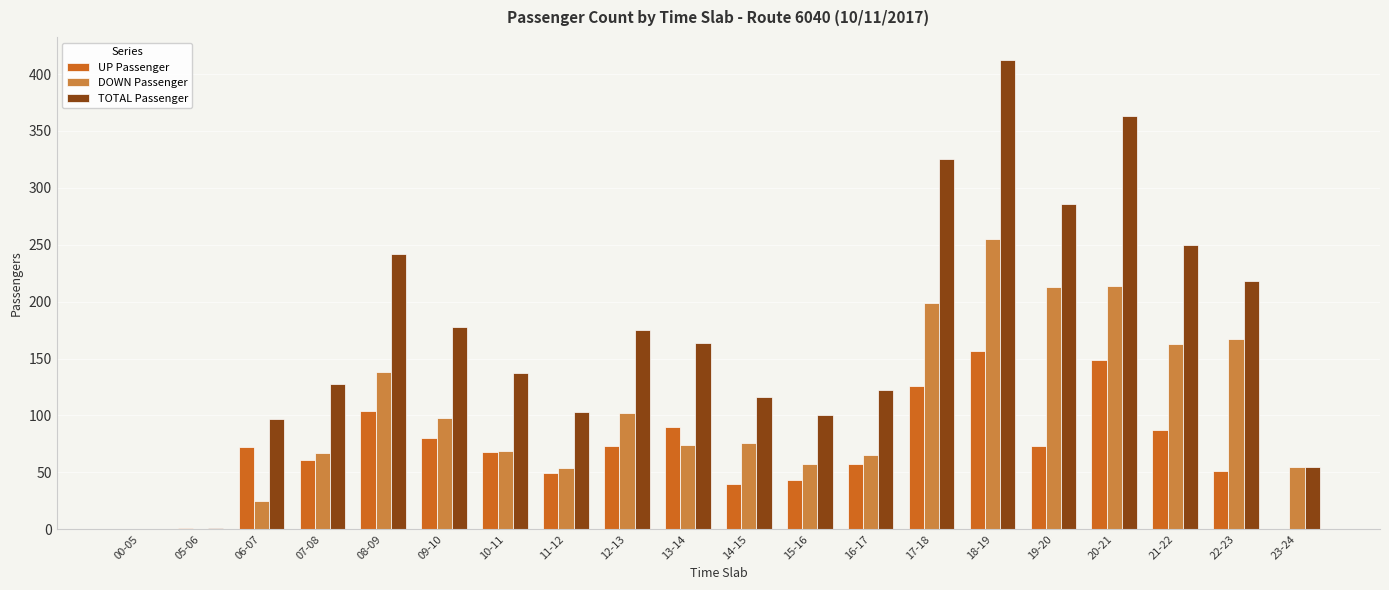

True or false: DOWN Passenger has a value of 54 at 11-12.

True